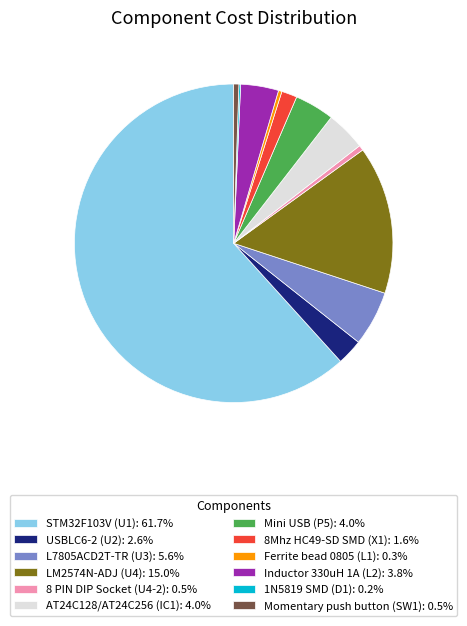

Does LM2574N-ADJ (U4): 15.0% represent more than half of the total?

No